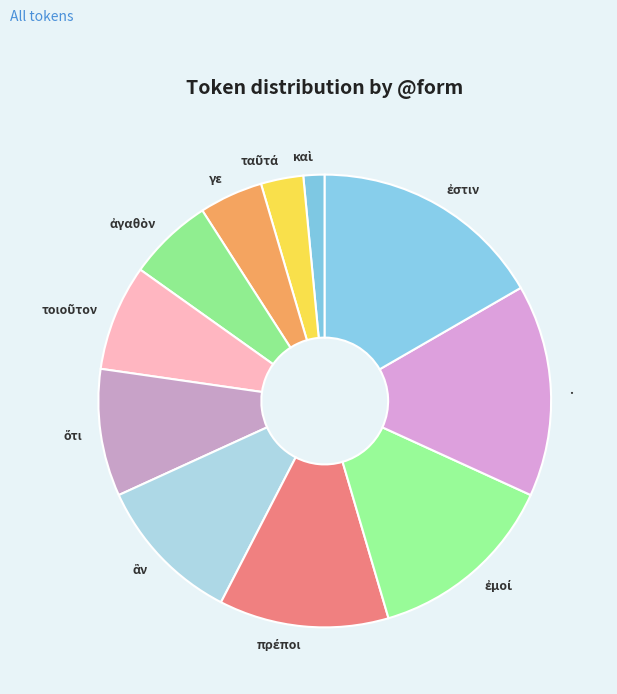

Is . the majority of the pie?

No